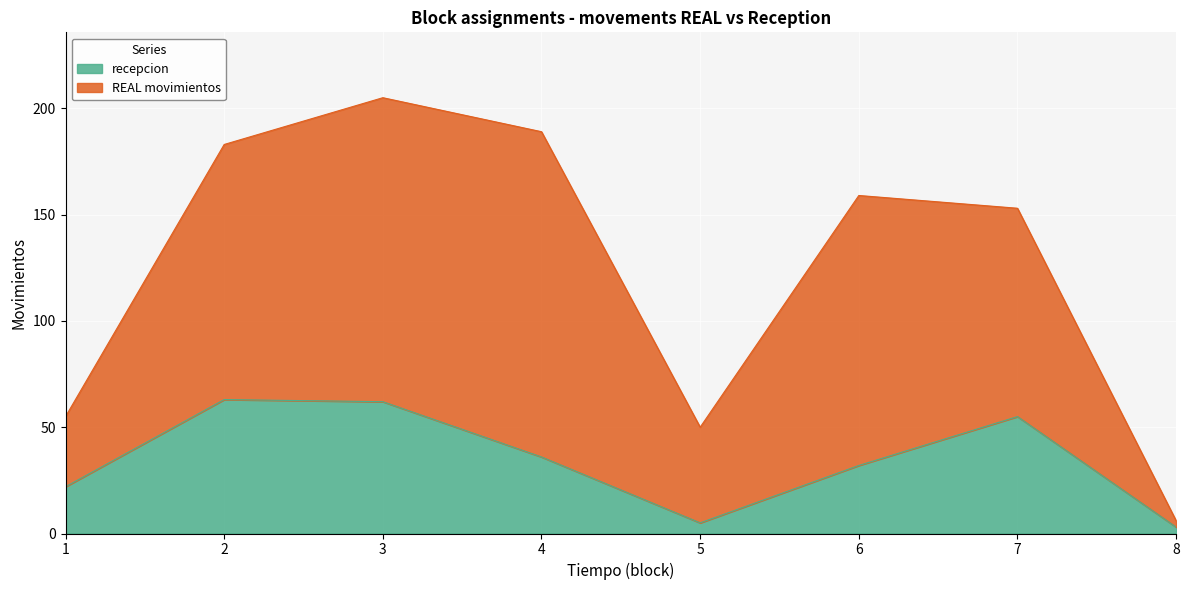

The value of recepcion at 7 is 55. True or false?

True